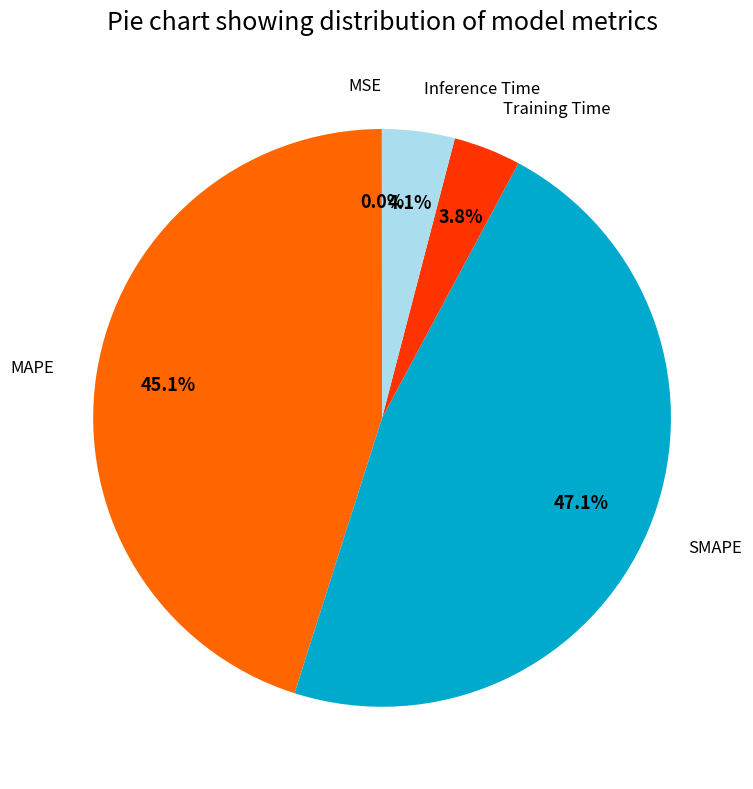

Is there a majority slice in this chart?

No